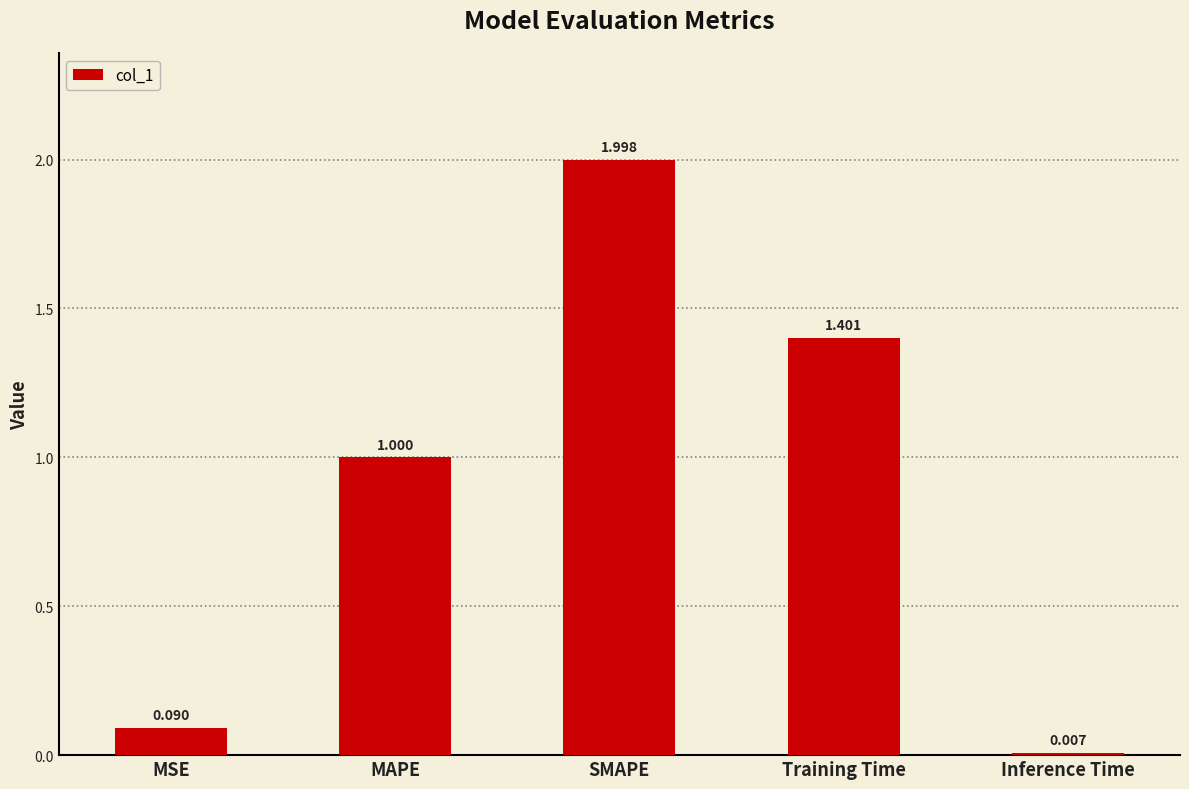

What is the label of the 3rd bar from the right?

SMAPE